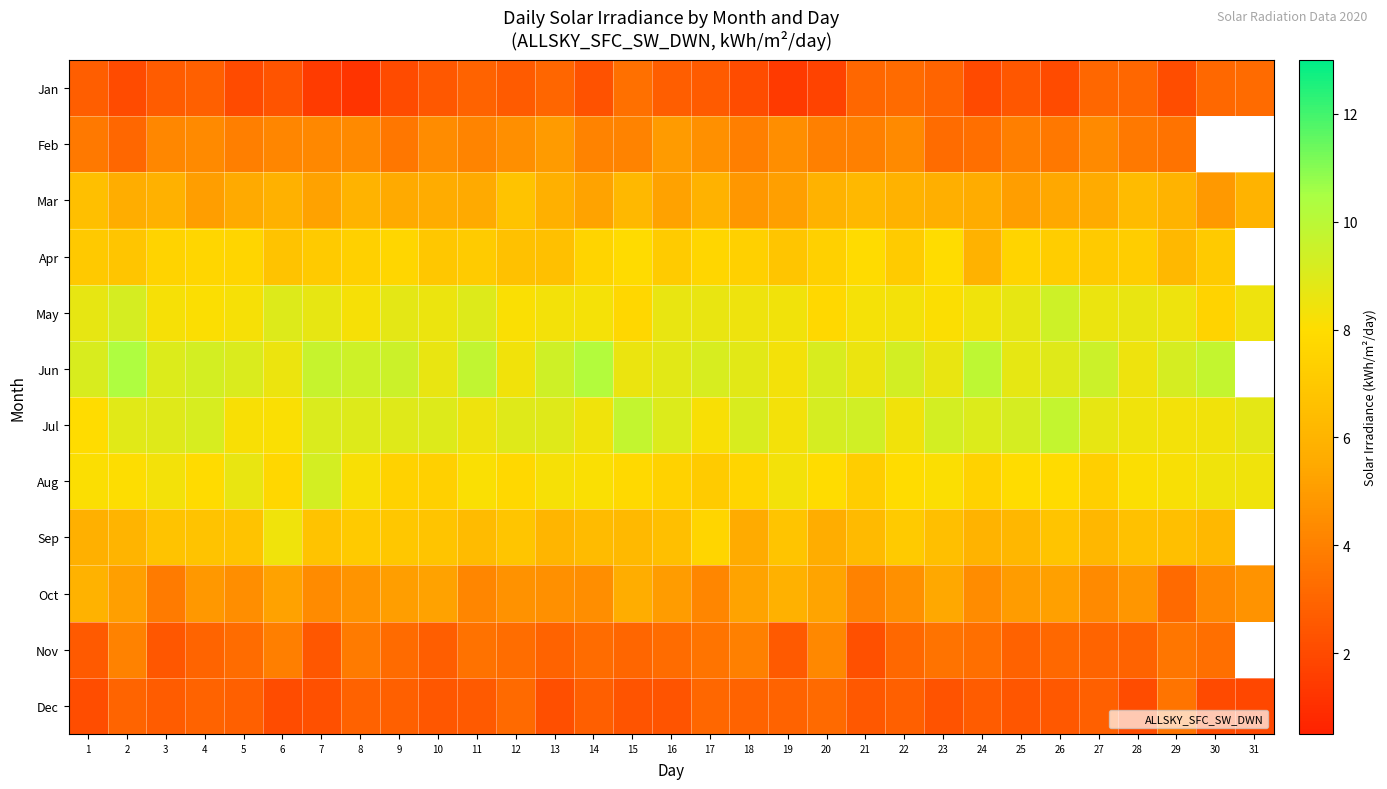

The Aug series shows 7.5 at 16. True or false?

True